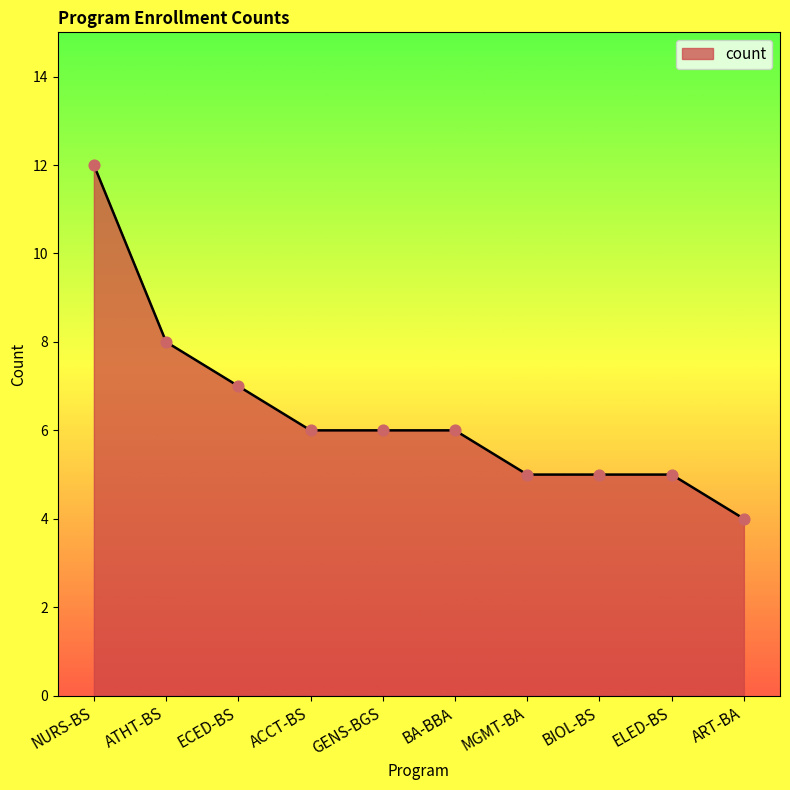

Between NURS-BS and ELED-BS, which is larger?

NURS-BS